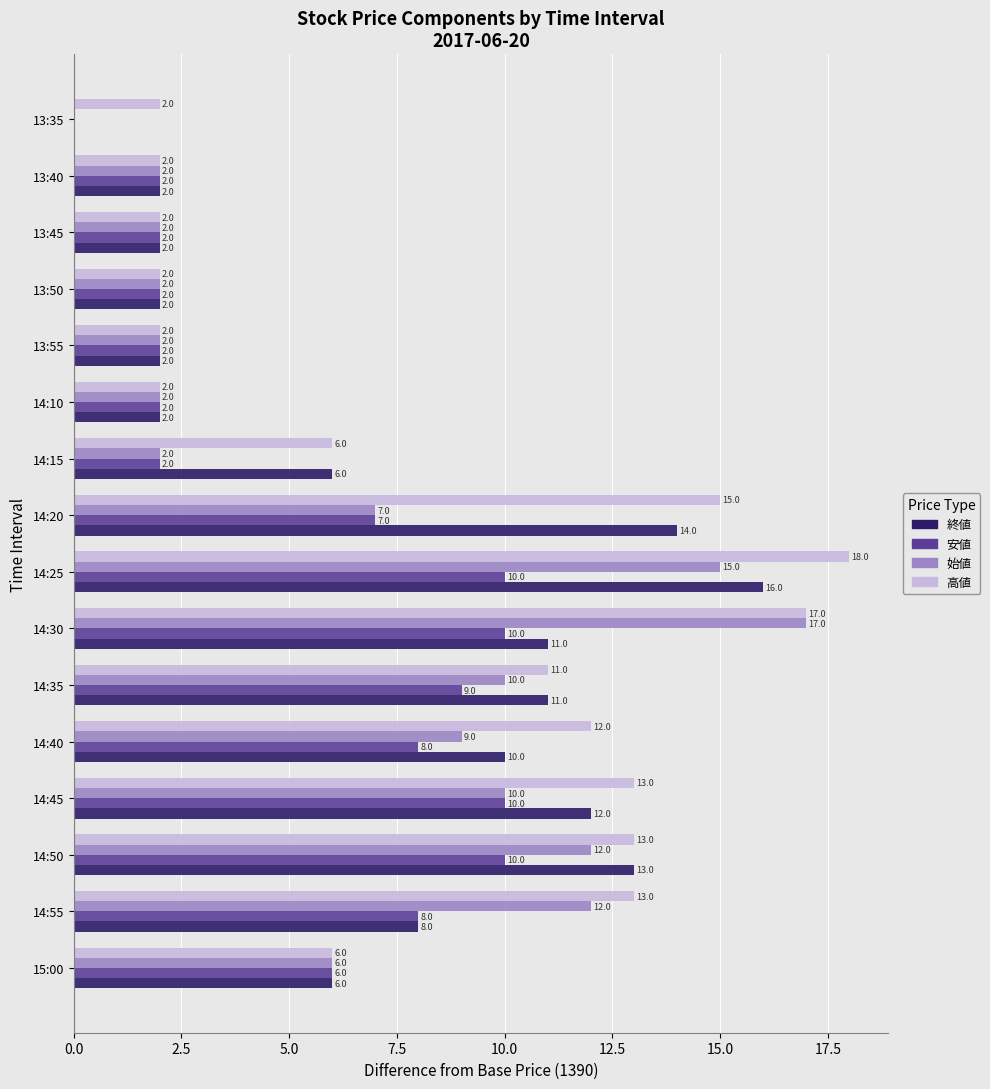

The value of 終値 at 14:30 is 11. True or false?

True